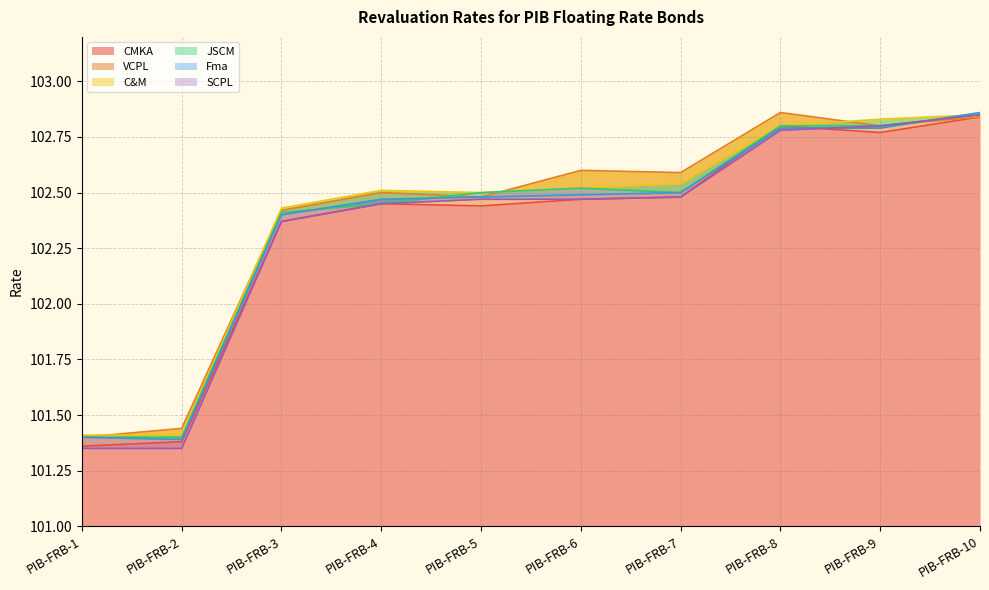

What is the minimum value shown in the chart?

101.3